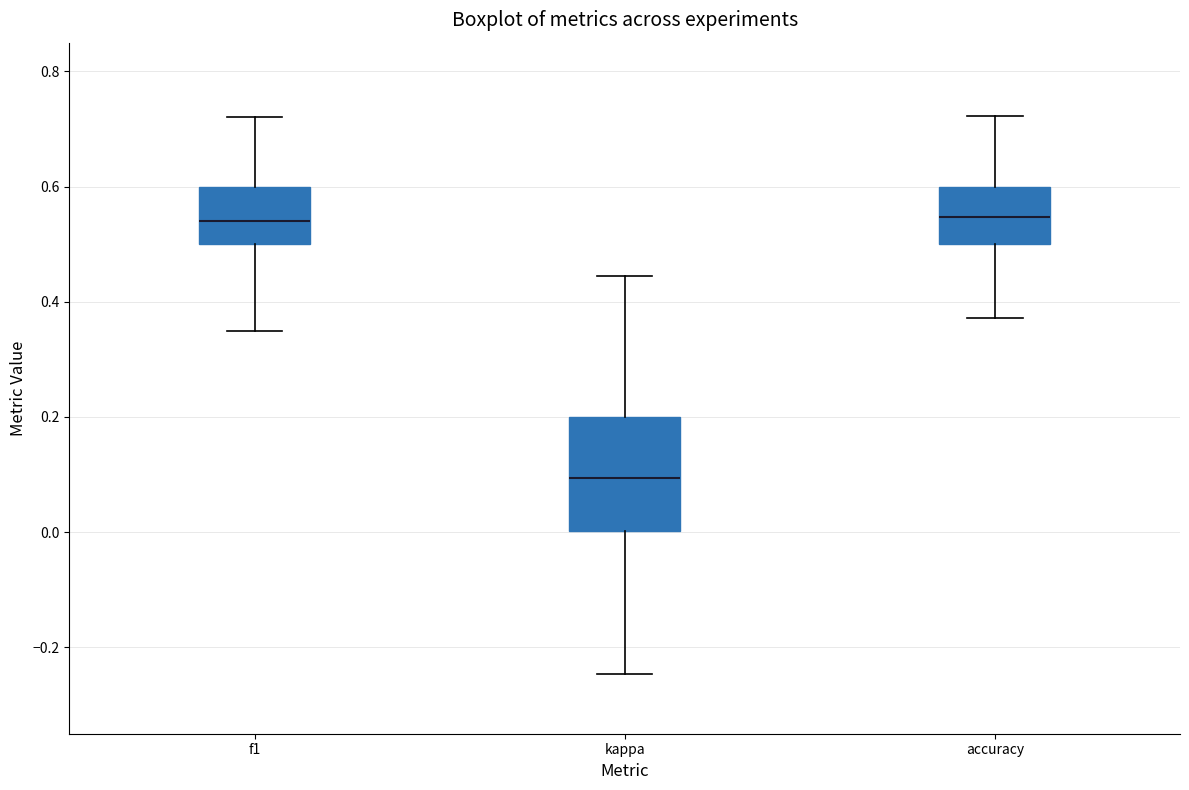

Reading left to right, transcribe this box plot: for each box, give where its median line is, the range the box spans, and where its two whiskers end, as read against the y-axis. The values are not printed on the chart, so give them approximately, as read against the axis.

f1: median 0.54, box 0.50 to 0.60, whiskers 0.36 to 0.72
kappa: median 0.10, box 0.00 to 0.20, whiskers -0.24 to 0.44
accuracy: median 0.54, box 0.50 to 0.60, whiskers 0.38 to 0.72